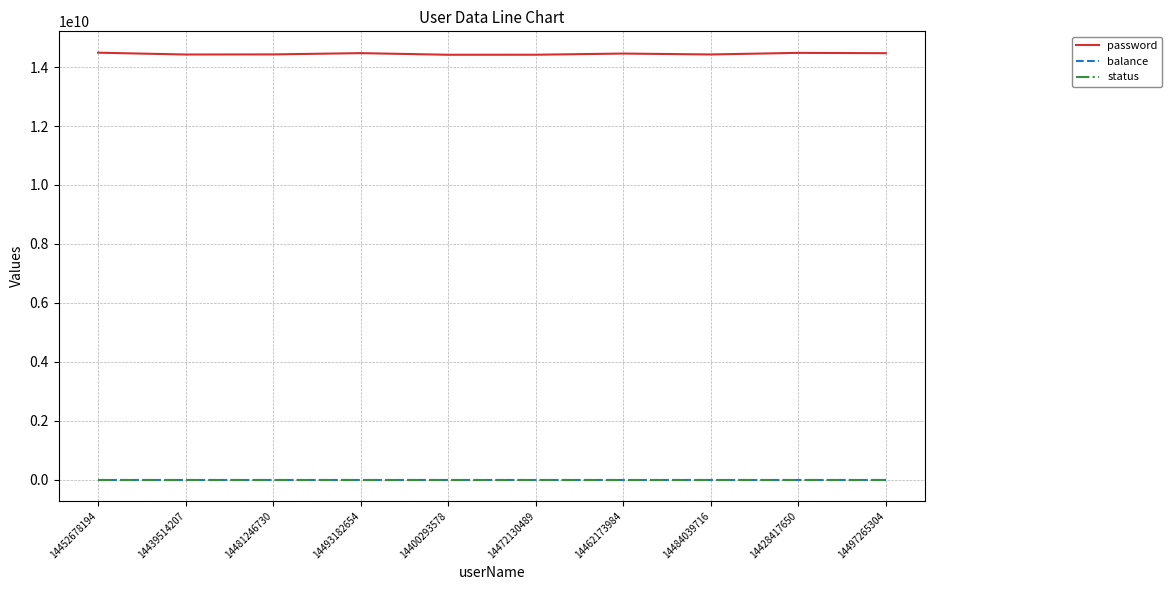

True or false: status and password intersect in this chart.

False